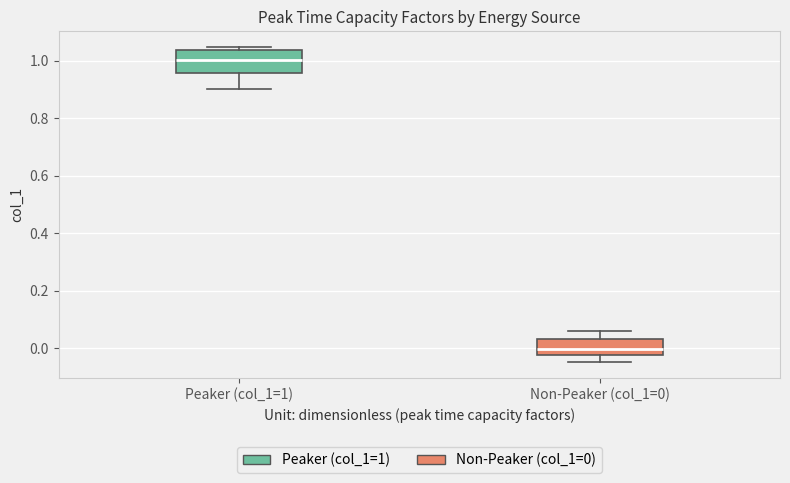

Which box has the lowest median line?

Non-Peaker (col_1=0)